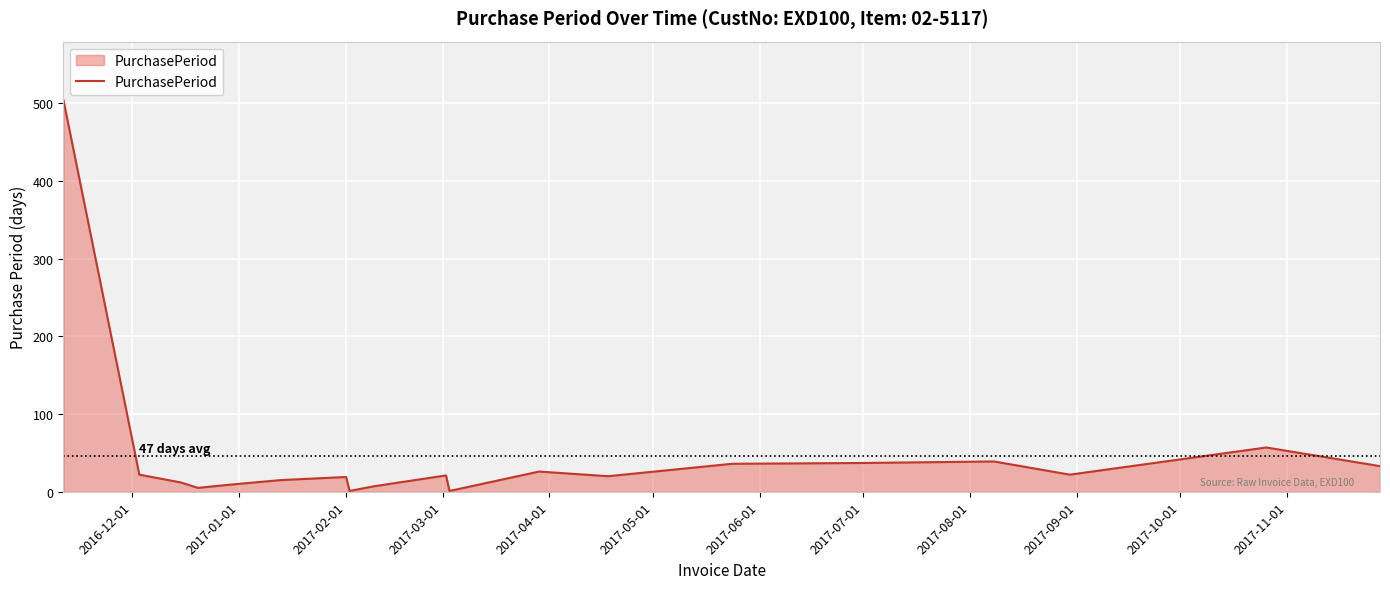

What is the difference between the maximum and minimum values?

503